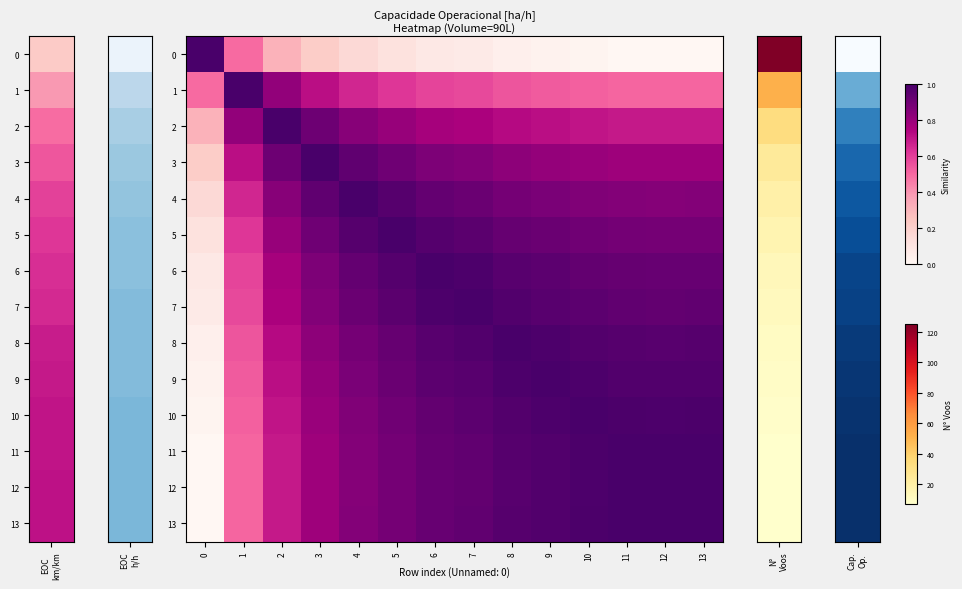

At how many categories does at least one series exceed 0?

14